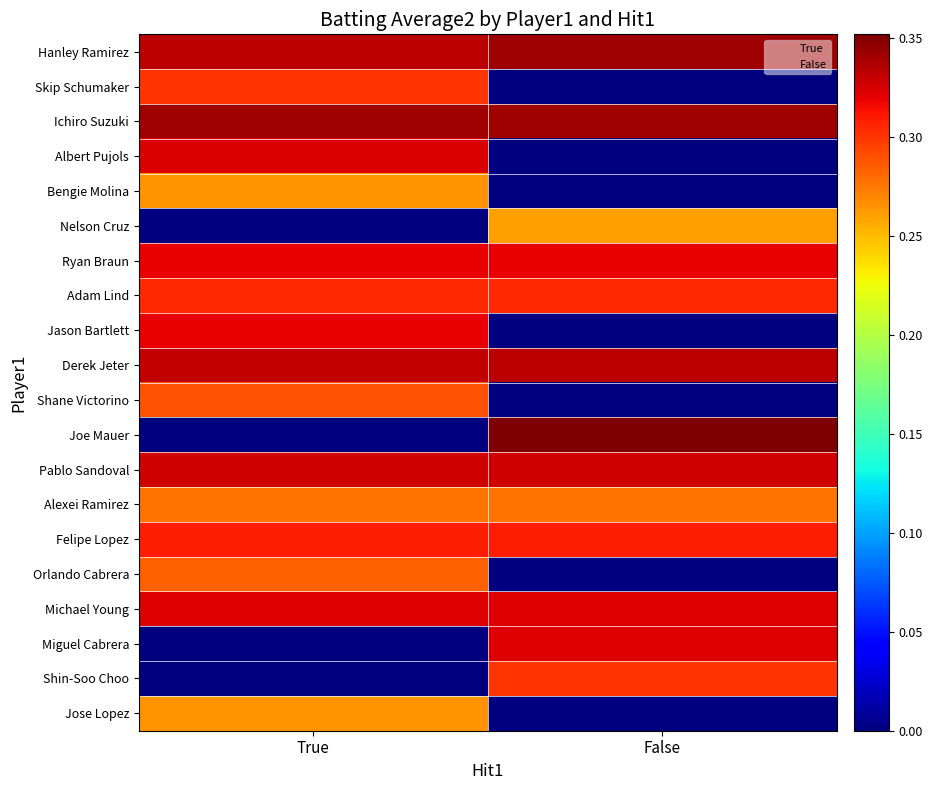

Which series has the largest total across all categories?

Ichiro Suzuki